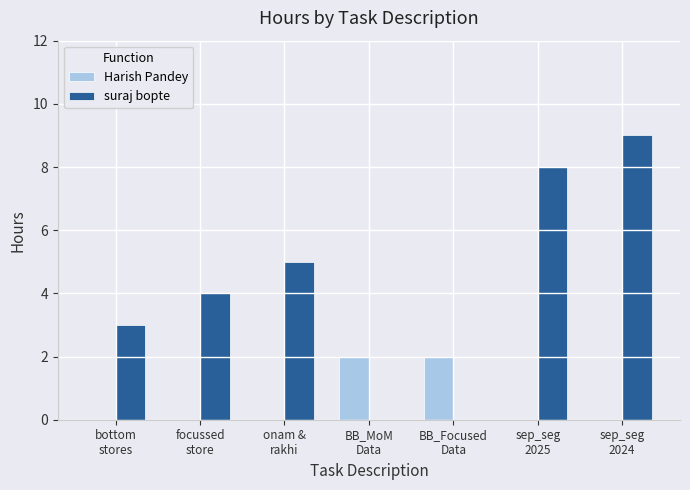

Which series has the largest total across all categories?

suraj bopte